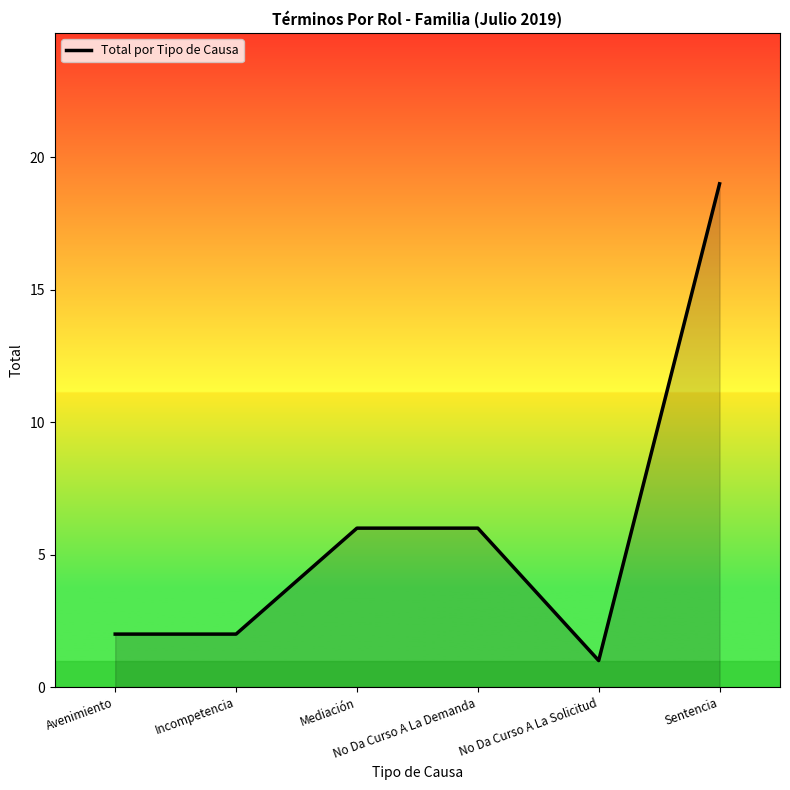

What is the average value?

6